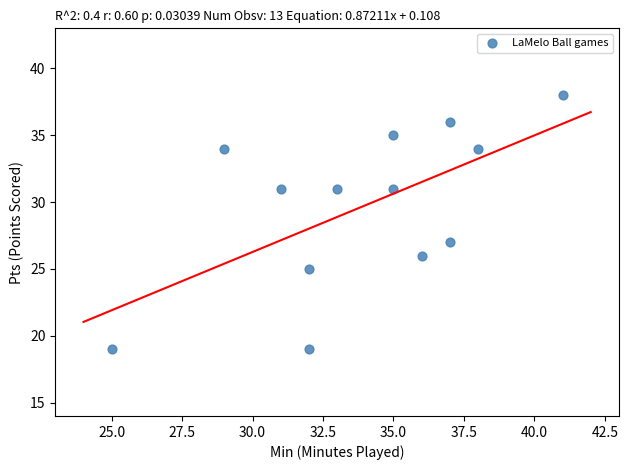

What Y value in the scatter plot is closest to 28?

27